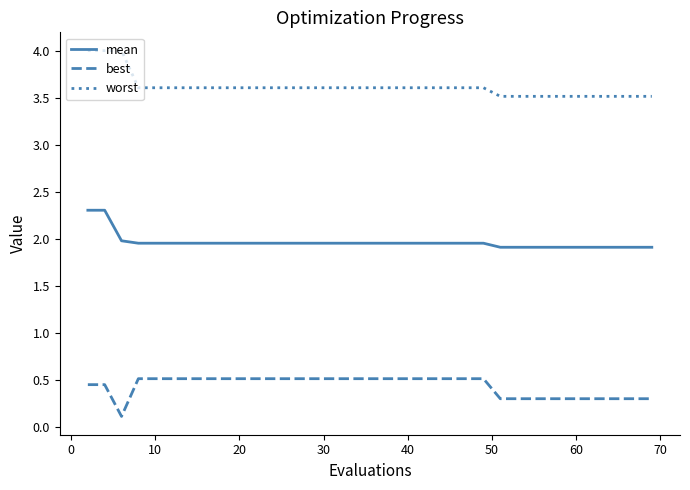

True or false: best and mean cross at least once.

False